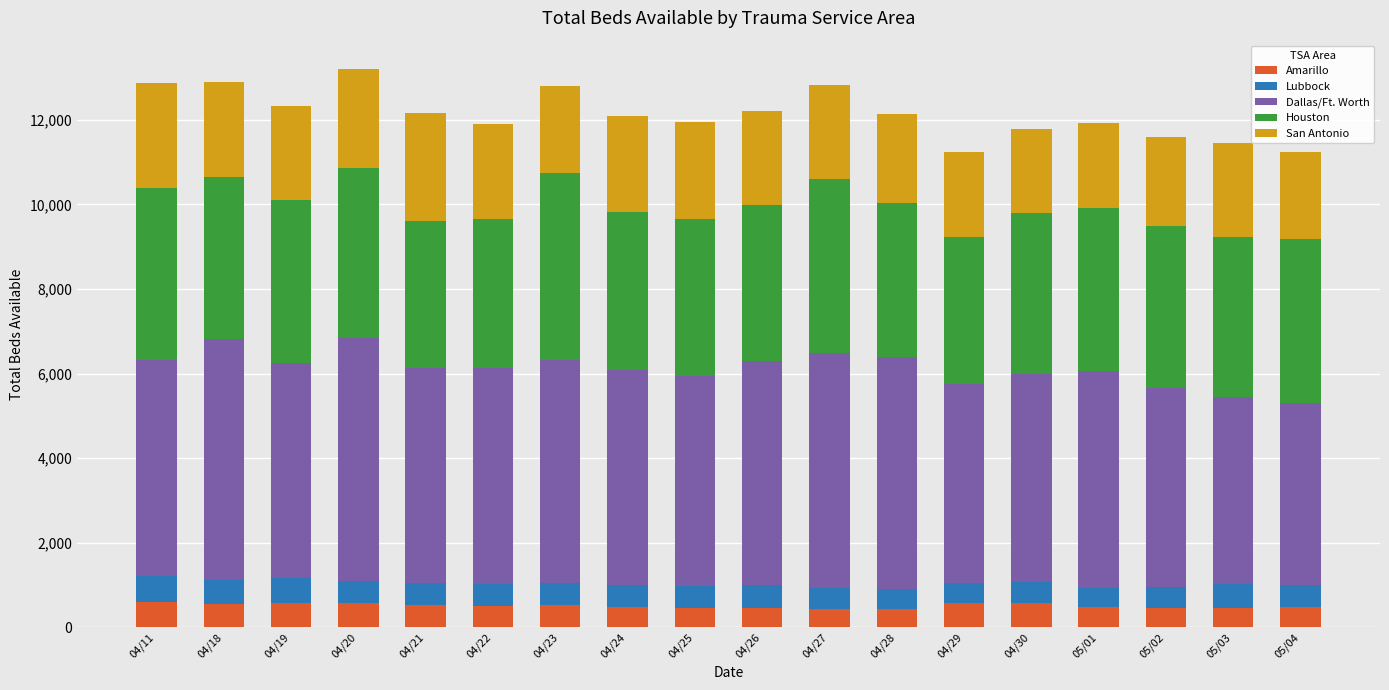

What is the highest value of the Amarillo series?

613